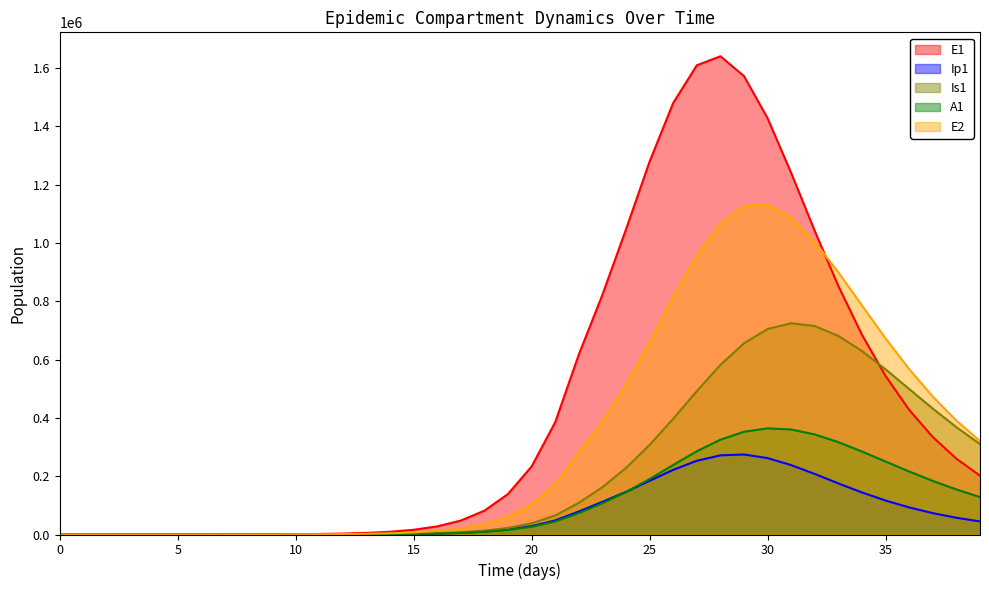

How many data points does each series have?

40